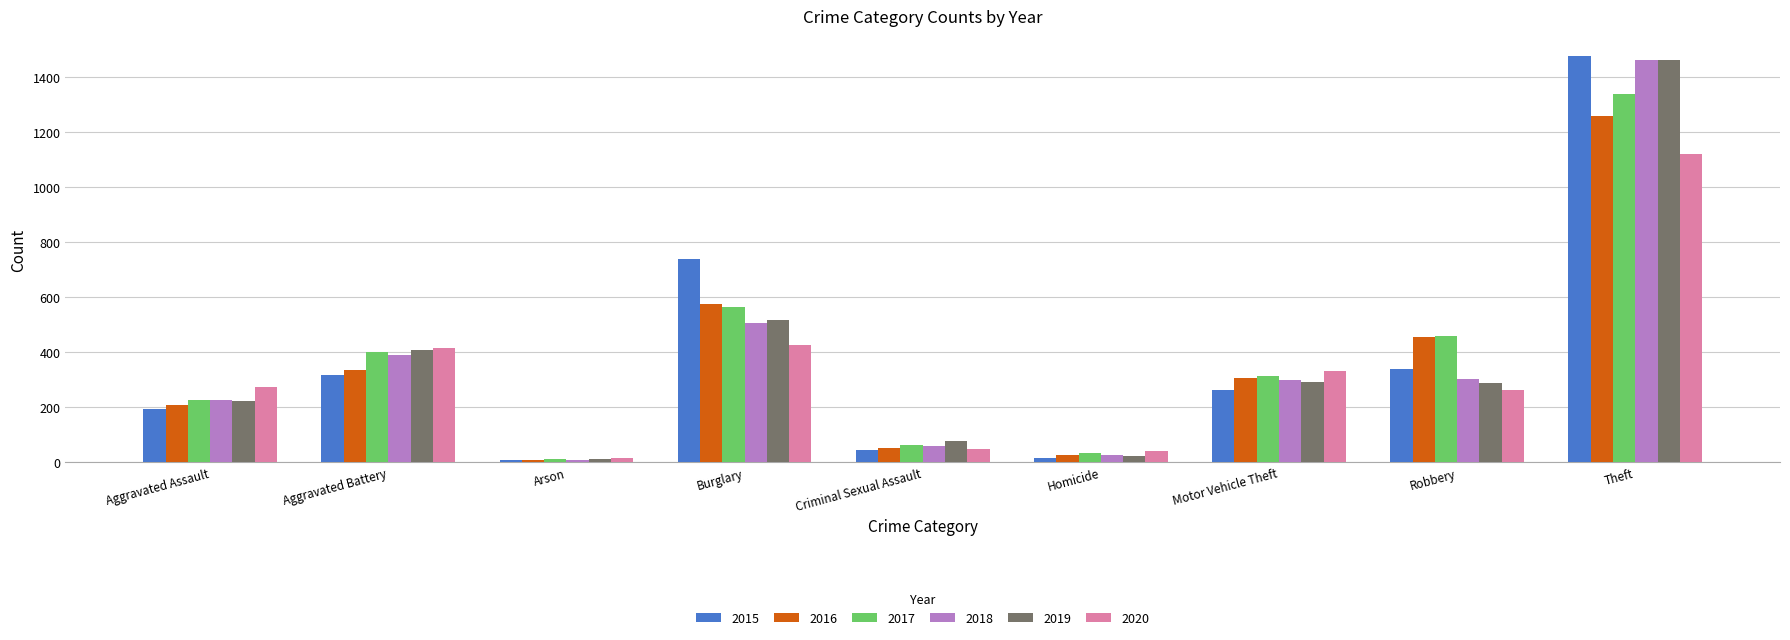

What is the average value of the 2020 series?

326